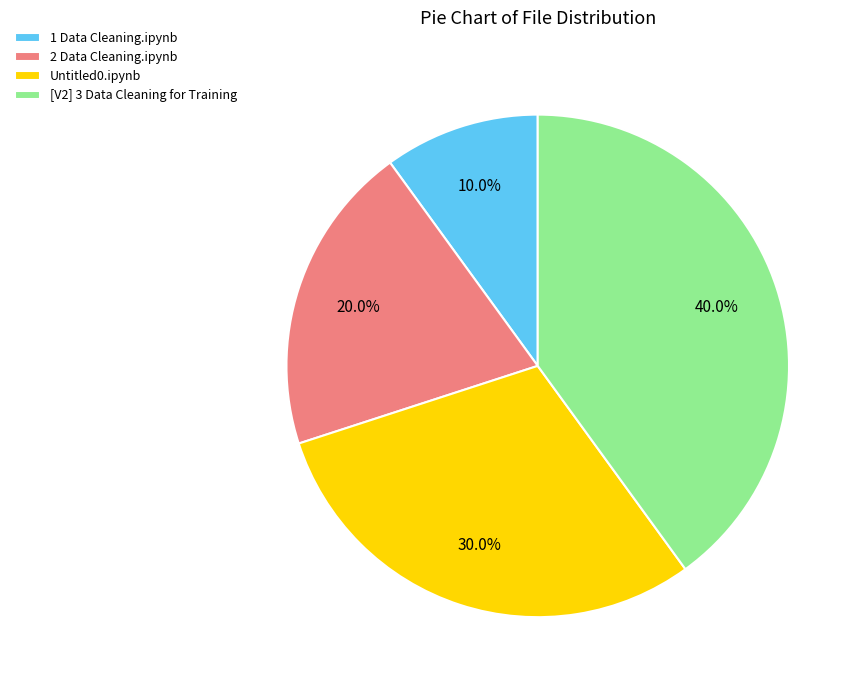

To the nearest percent, what is the combined percentage of 1 Data Cleaning.ipynb and 2 Data Cleaning.ipynb?

30%